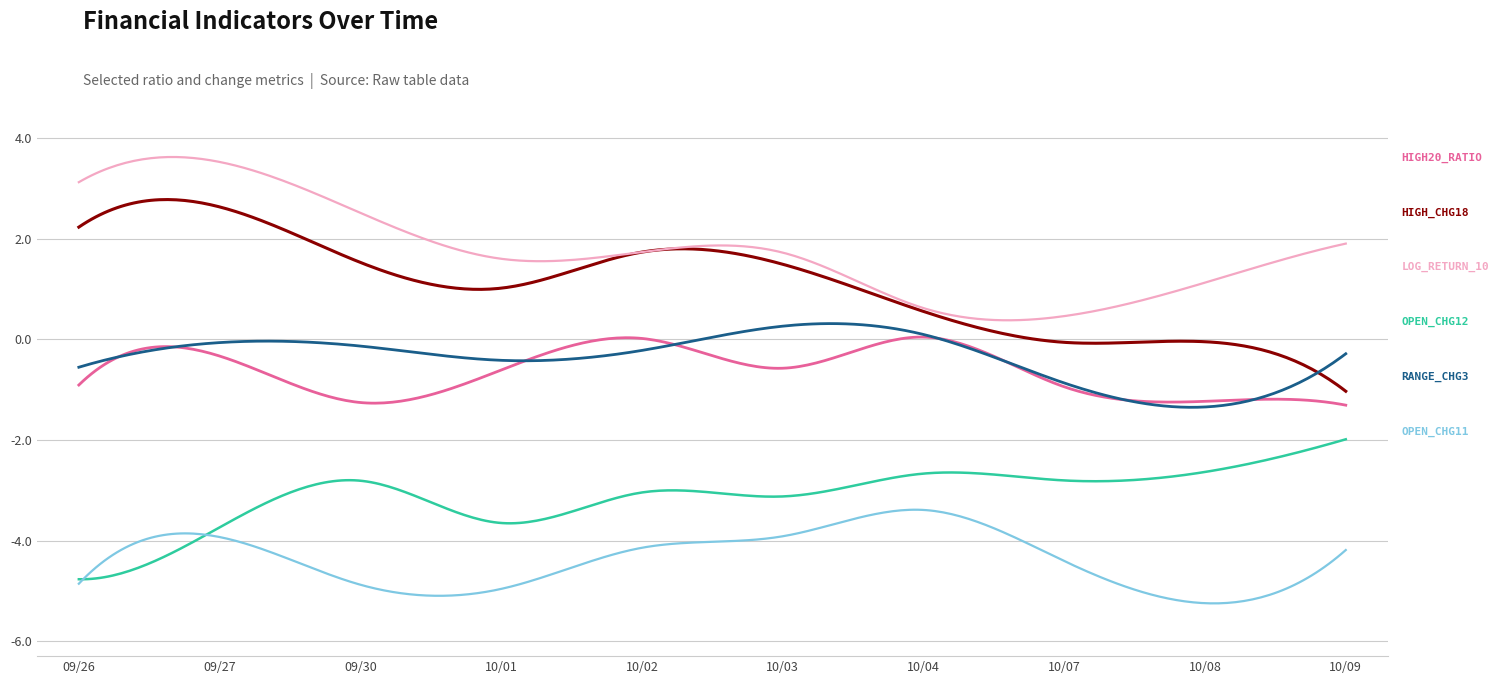

Count the number of categories in the chart.

300